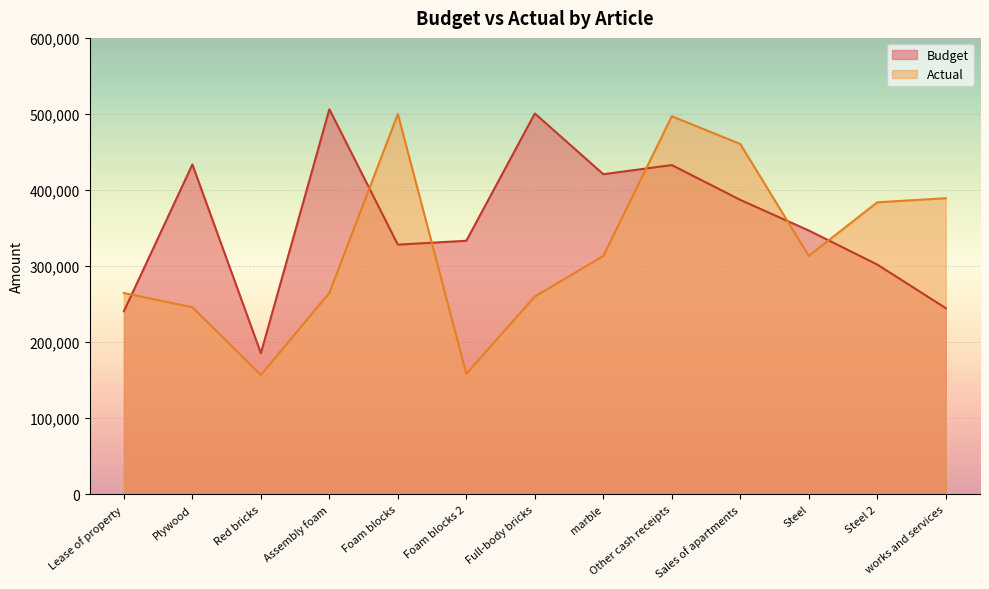

Is the value of Budget at works and services greater than the value of Actual at Foam blocks 2?

Yes